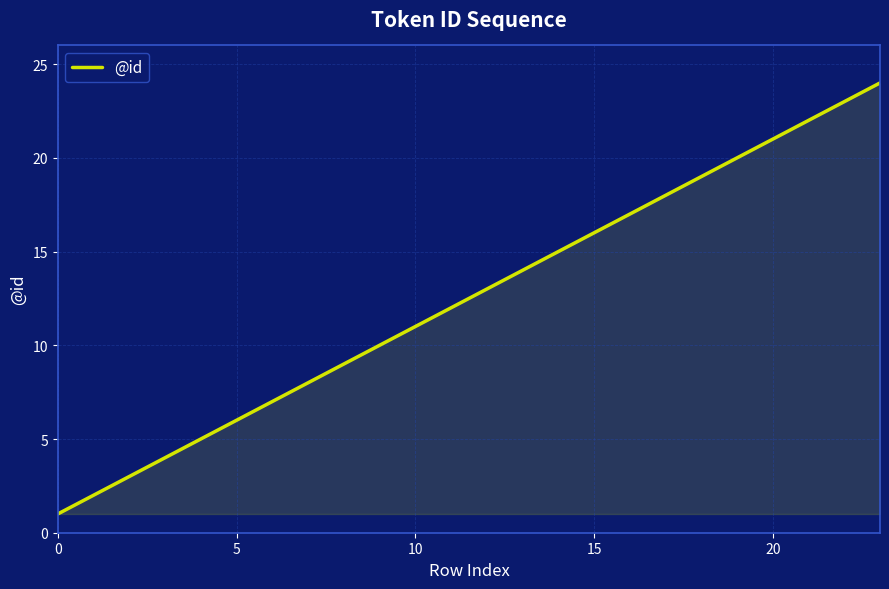

What is the difference between the maximum and minimum values?

23